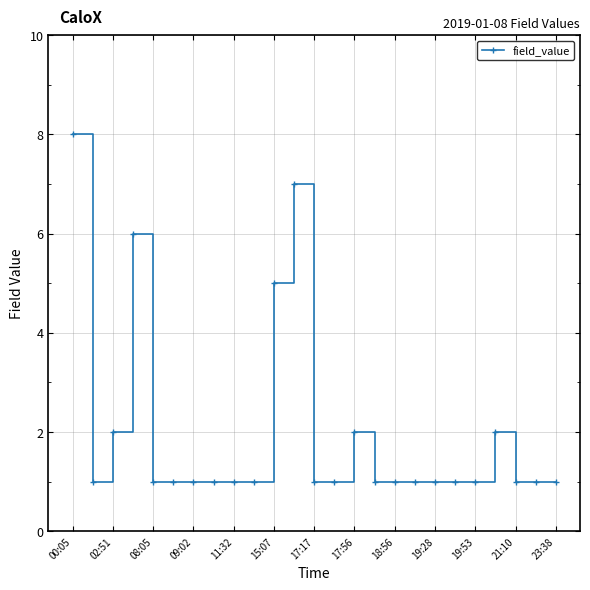

What is the value of the 21st point from the left?

1